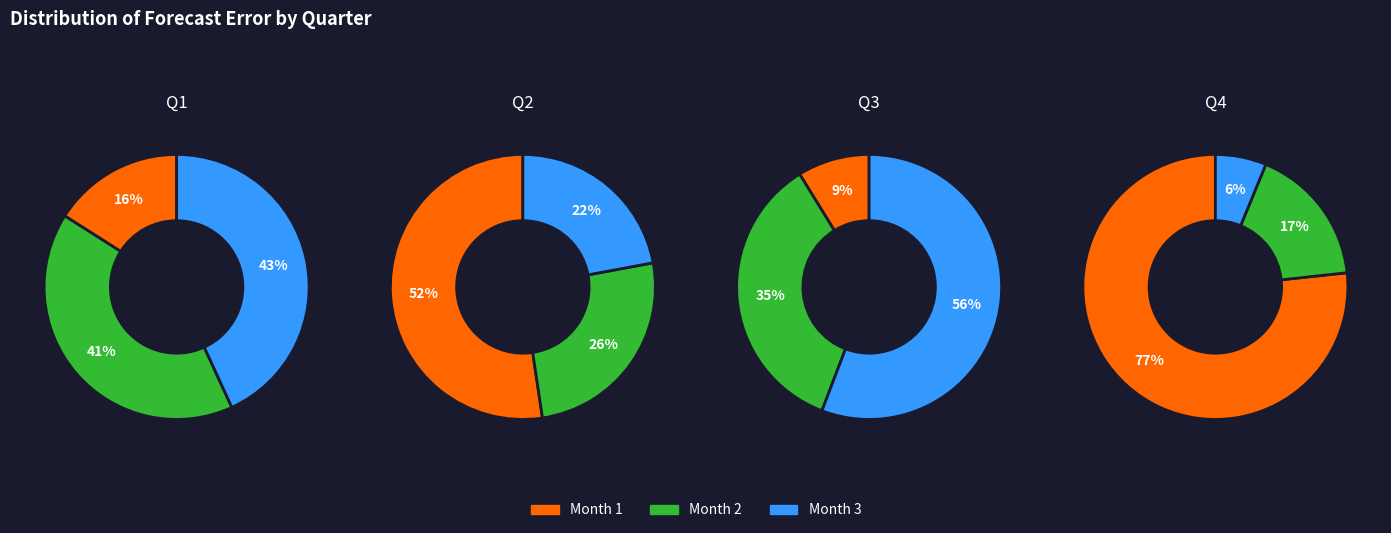

To the nearest percent, what percentage of the pie is 2?

22%